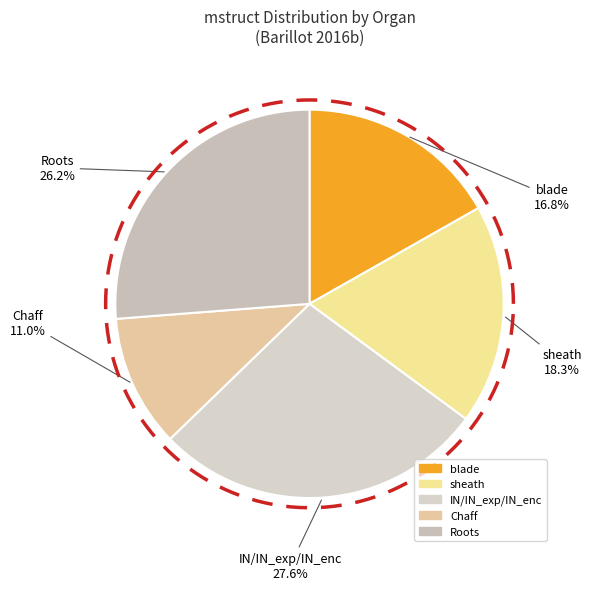

Is there any slice that represents more than half of the pie?

No